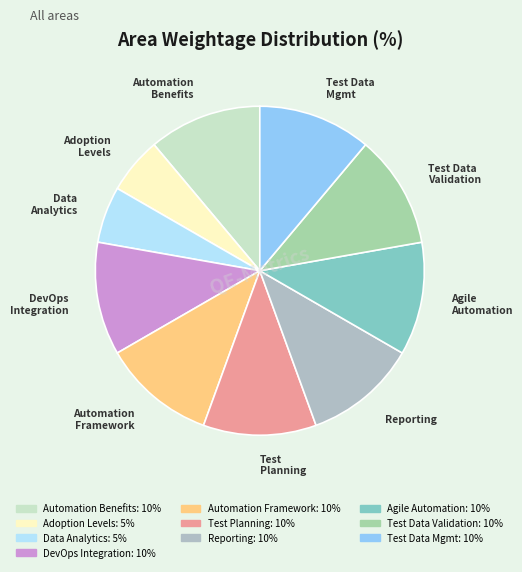

Is the sum of Automation Framework and Data Analytics greater than half?

No